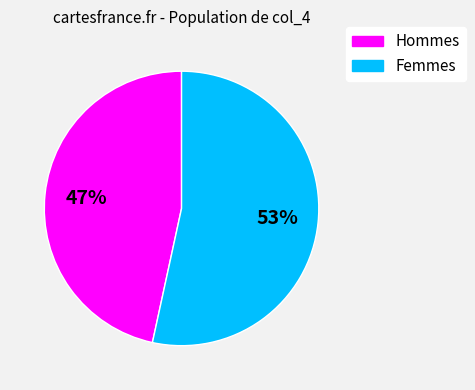

Does any single category account for the majority?

Yes